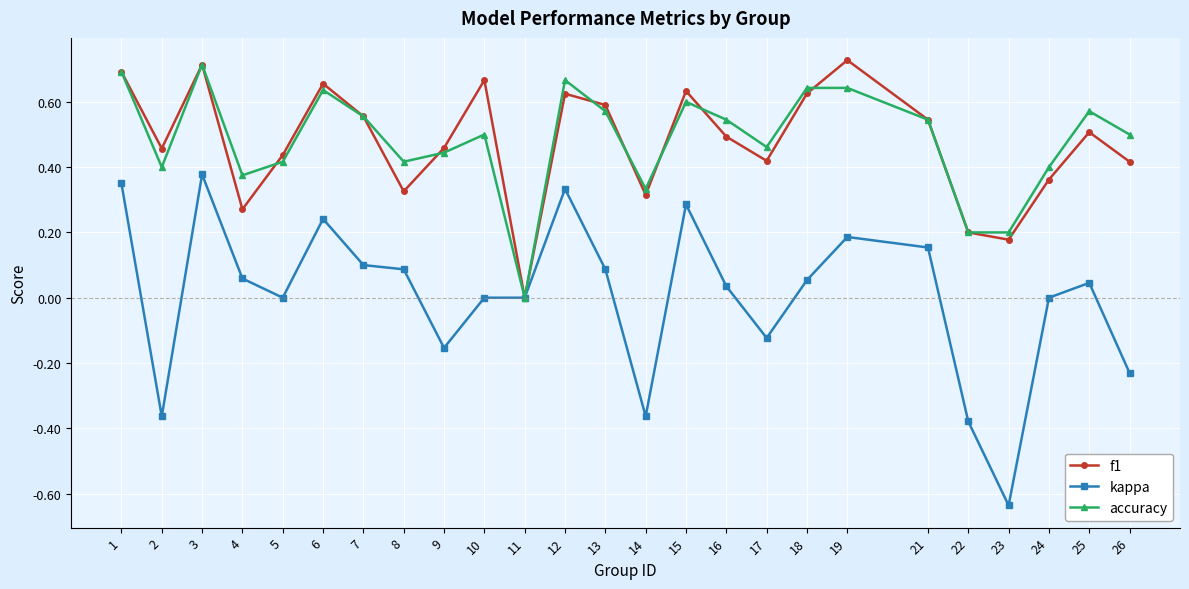

The value of f1 at 13 is 0.6. True or false?

True